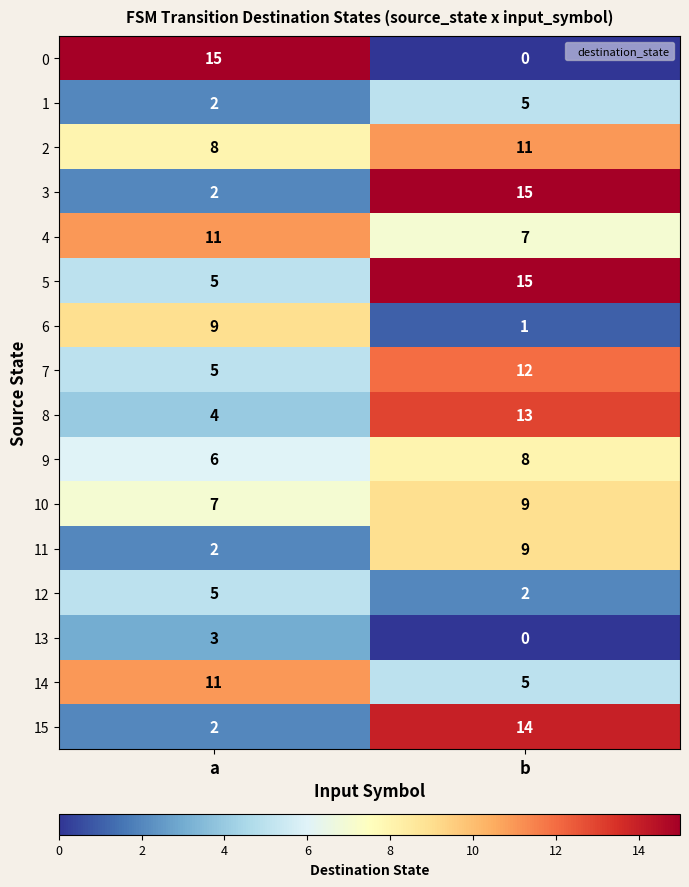

Is the value of 6 at b greater than the value of 9 at b?

No